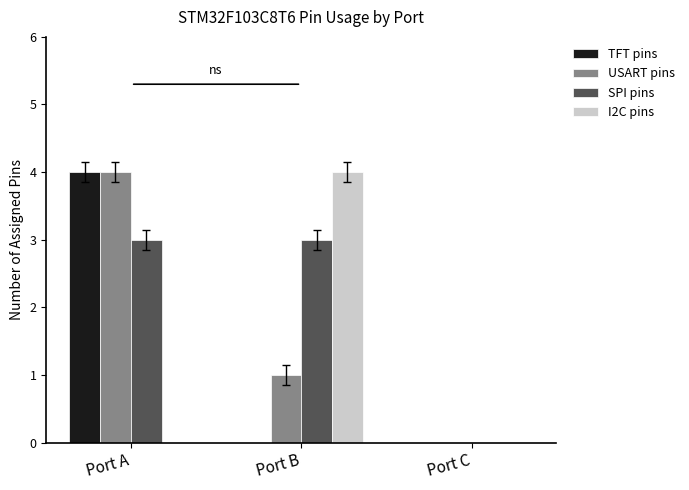

At which category is the sum across all series the highest?

Port A